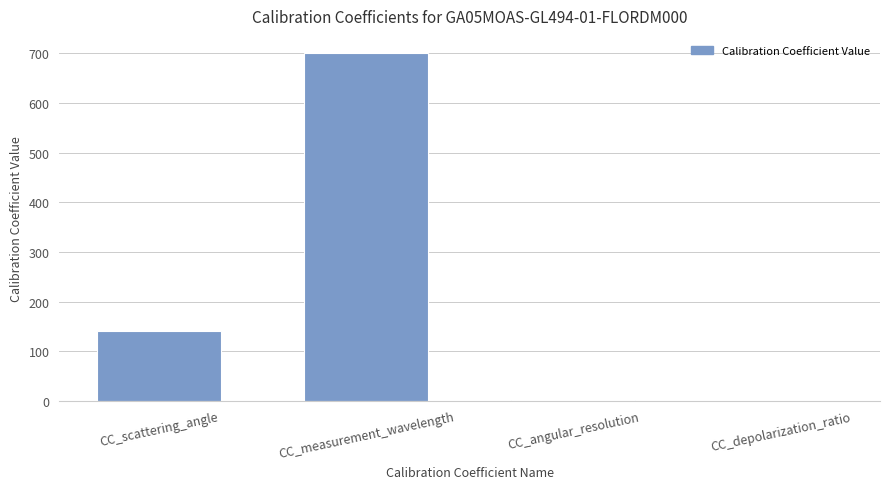

What is the sum of all values?

841.1